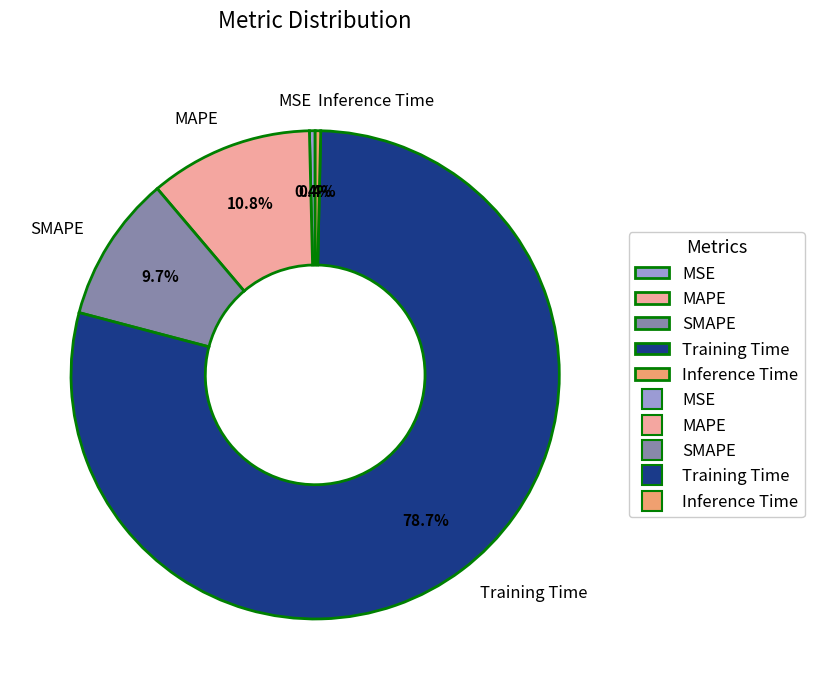

Which has a higher value, MSE or Training Time?

Training Time